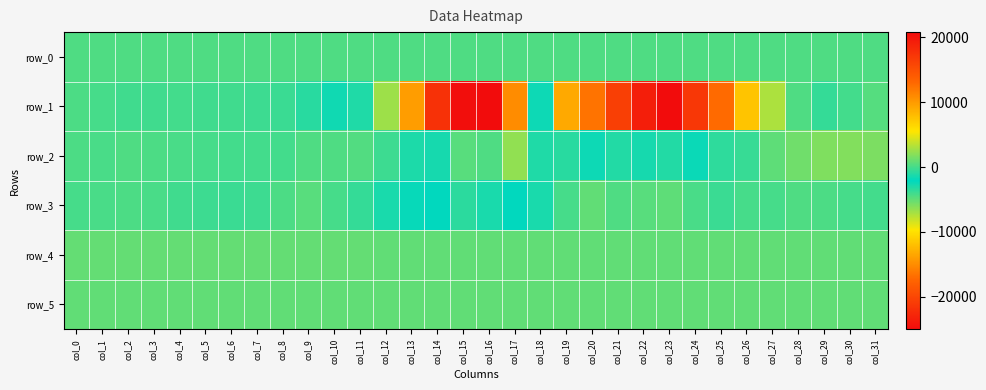

Reading left to right, transcribe all the data shown in this chart.

row_0: 243.7	243.7	243.8	243.8	243.9	243.9	243.9	244.0	244.1	244.1	244.1	244.2	244.3	244.3	244.3	244.4	244.5	244.5	244.6	244.6	244.7	244.7	244.8	244.8	244.9	244.9	245.0	245.0	245.1	245.1	245.1	245.2
row_1: 194.0	-24.0	-178.0	-167.0	-101.0	-185.0	-220.0	-247.0	-358.0	-895.0	-1649.0	-3038.0	-6818.0	-14016.0	-21799.0	-24754.0	-25016.0	-15040.0	-1730.0	9090.0	12396.0	16478.0	19214.0	20814.0	17122.0	12865.0	7522.0	3072.0	252.0	-564.0	-94.0	458.0
row_2: 150.0	130.0	237.0	173.0	101.0	-7.0	-47.0	-81.0	-94.0	269.0	267.0	358.0	-224.0	-1265.0	-1420.0	577.0	282.0	2265.0	-3063.0	-3266.0	-2468.0	-1114.0	-1424.0	-1050.0	-2442.0	-690.0	-403.0	702.0	1277.0	1743.0	1826.0	1602.0
row_3: -35.0	127.0	168.0	132.0	-218.0	-233.0	-328.0	-244.0	191.0	561.0	45.0	-527.0	-1369.0	-1844.0	-2120.0	-3392.0	-2865.0	-2179.0	-1338.0	3.0	794.0	292.0	496.0	688.0	91.0	-321.0	19.0	45.0	235.0	179.0	16.0	-90.0
row_4: 859.0	860.0	862.0	862.0	861.0	861.0	857.0	858.0	861.0	863.0	858.0	862.0	852.0	825.0	803.0	795.0	804.0	795.0	795.0	793.0	793.0	797.0	825.0	830.0	842.0	841.0	848.0	846.0	846.0	851.0	847.0	852.0
row_5: 832.0	831.0	831.0	833.0	827.0	824.0	831.0	826.0	827.0	829.0	828.0	831.0	830.0	818.0	818.0	814.0	817.0	816.0	820.0	814.0	812.0	812.0	816.0	815.0	818.0	823.0	819.0	825.0	825.0	830.0	827.0	827.0